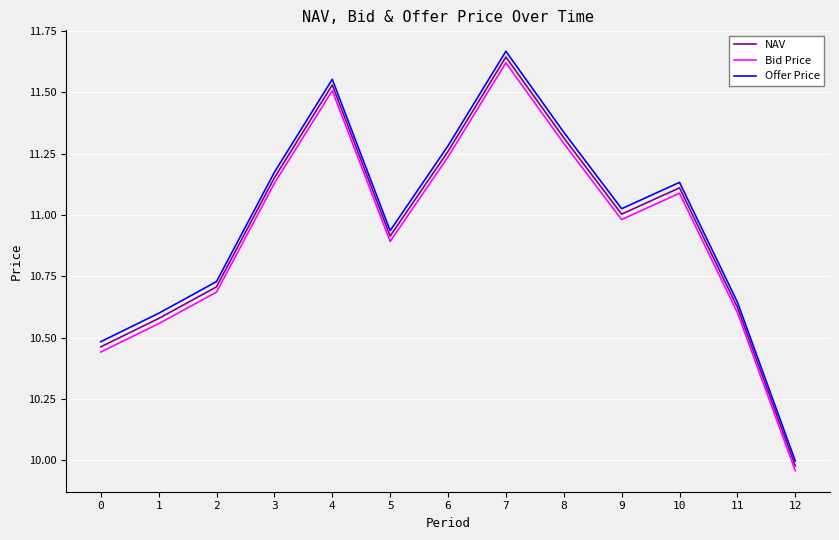

The Offer Price series shows 11.3 at 8. True or false?

True